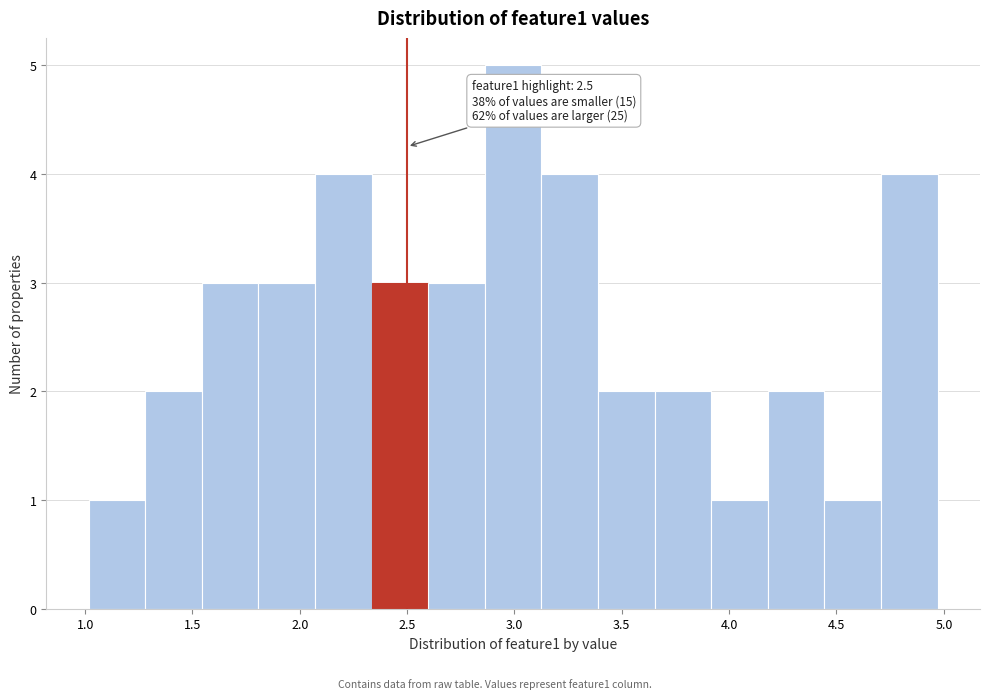

Which range on the x-axis has the tallest bar?

2.85 to 3.15